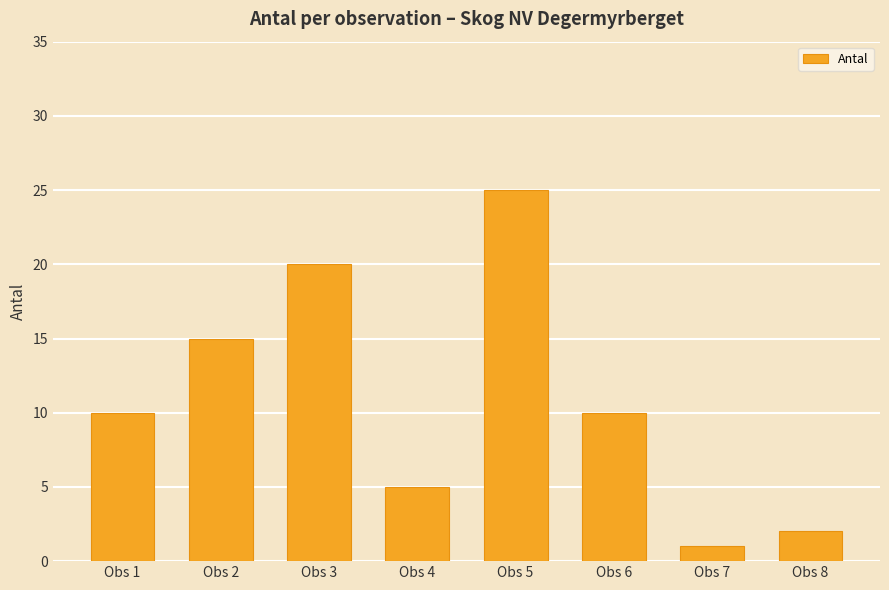

What is the average value?

11